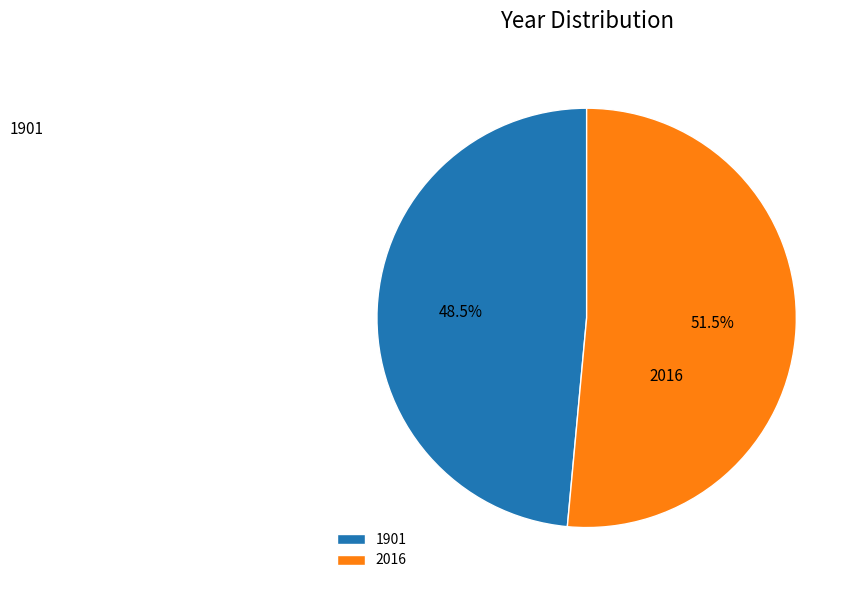

Which slice represents more than half of the pie?

2016